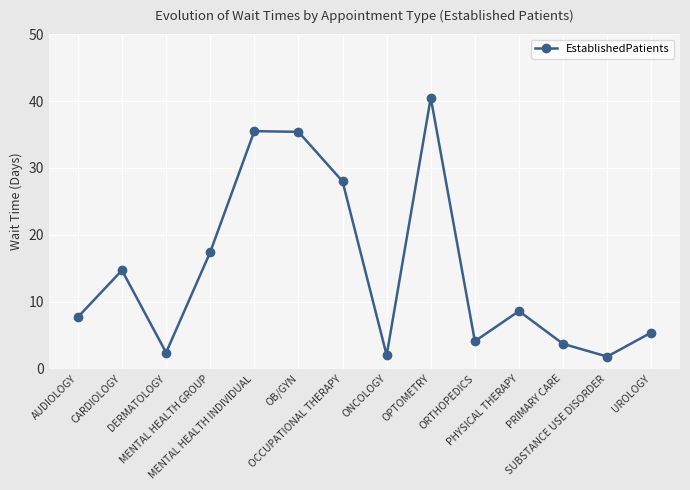

What is the value of the 11th point from the left?

8.6